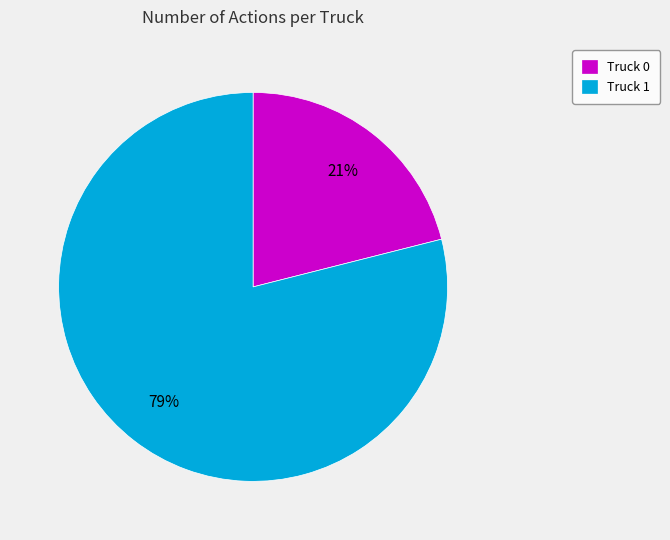

To the nearest percent, what is the average slice percentage?

50%